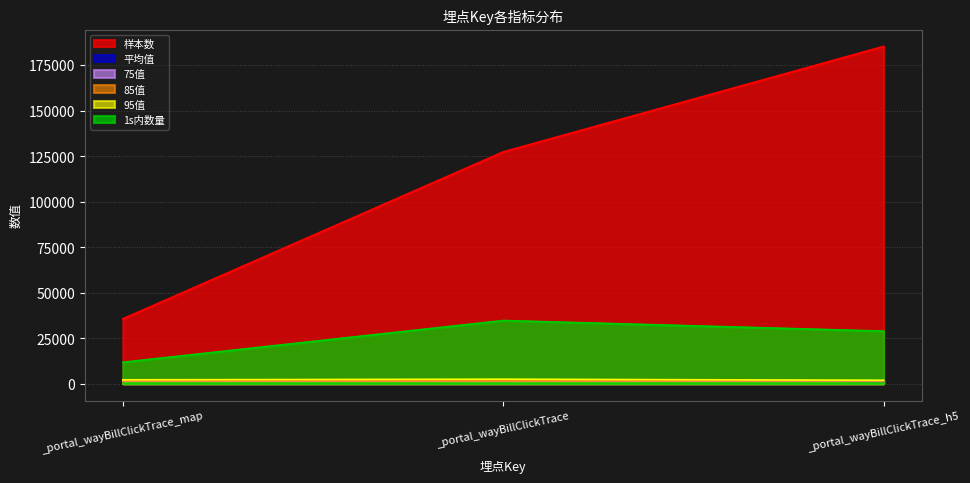

True or false: 75值 has a value of 676.4 at _portal_wayBillClickTrace.

False